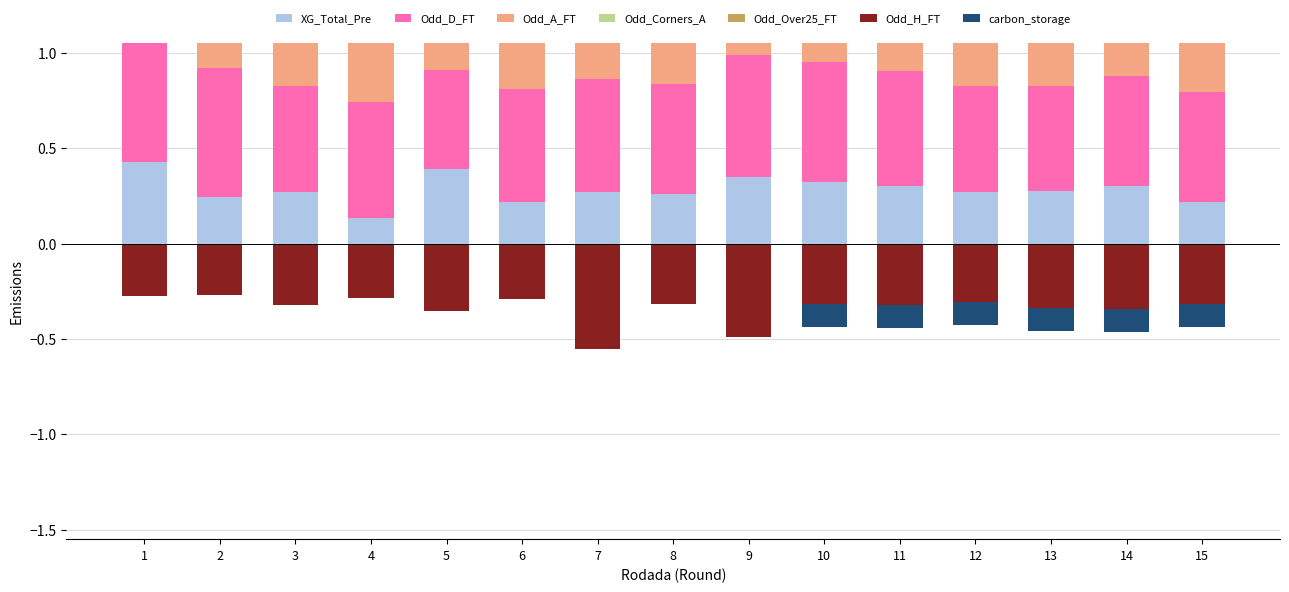

What is the minimum value shown in the chart?

-0.6